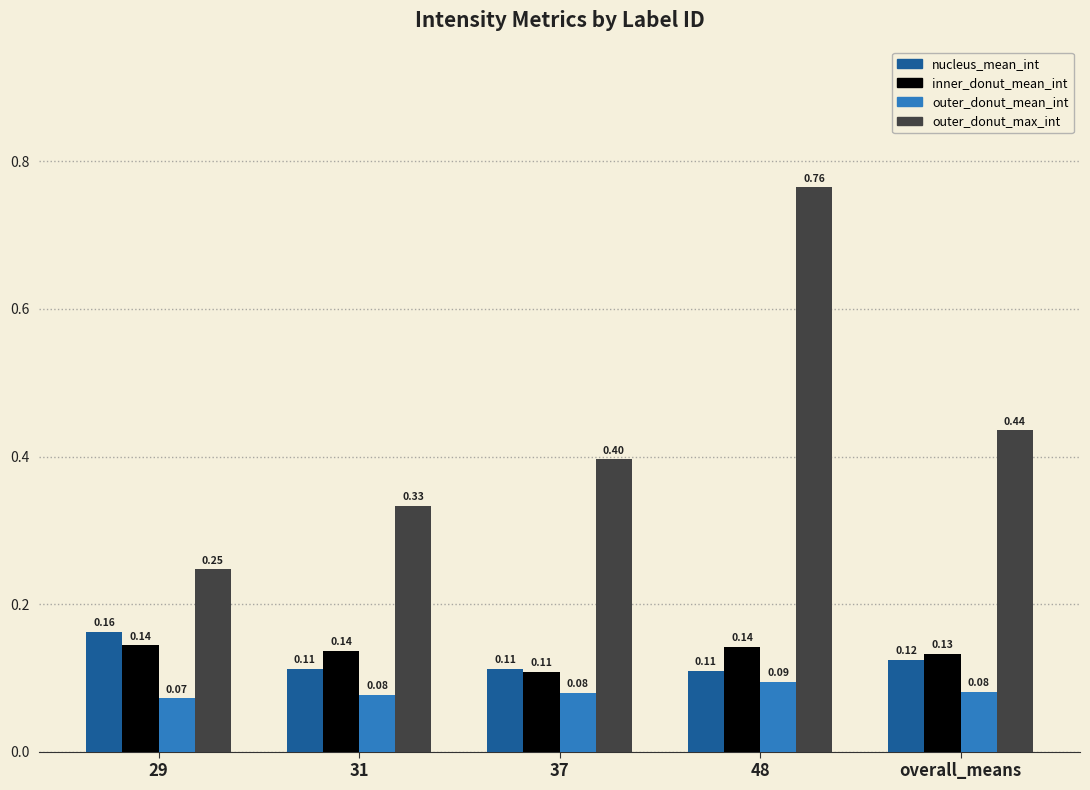

How many series are shown in this chart?

4